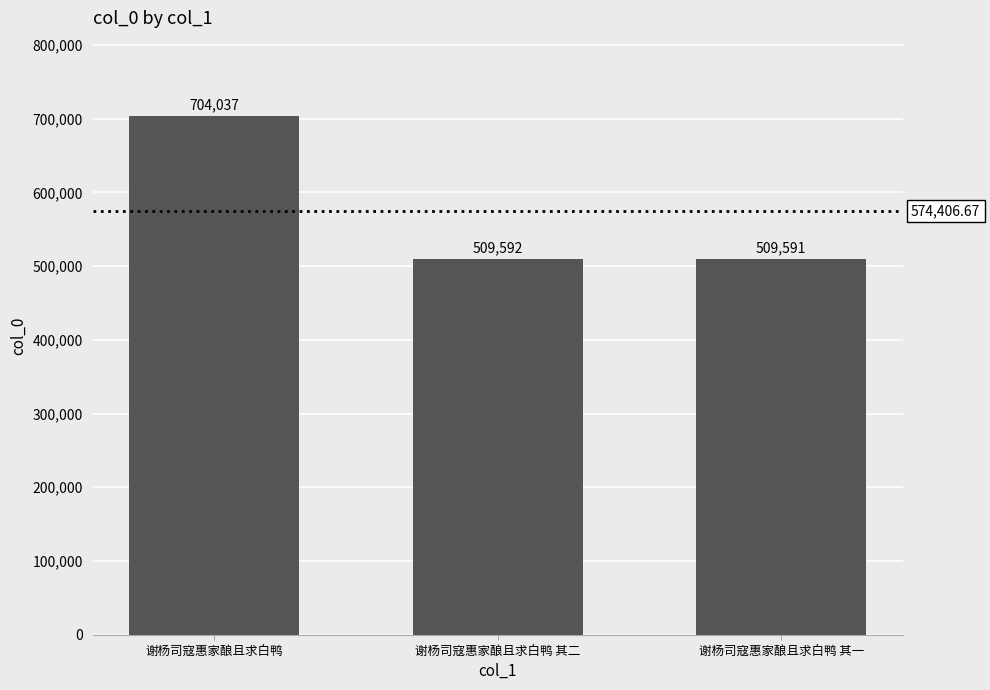

True or false: the data shows 827055 at 谢杨司寇惠家酿且求白鸭 其一.

False